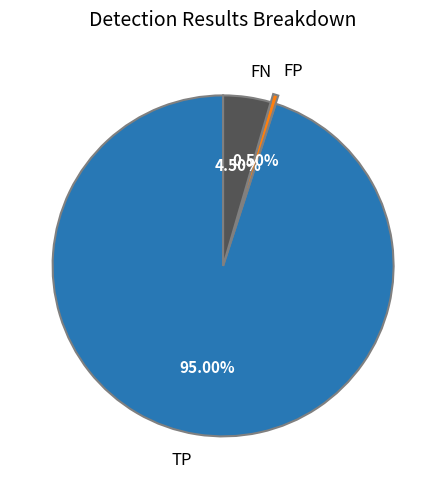

How many segments does this pie chart have?

3